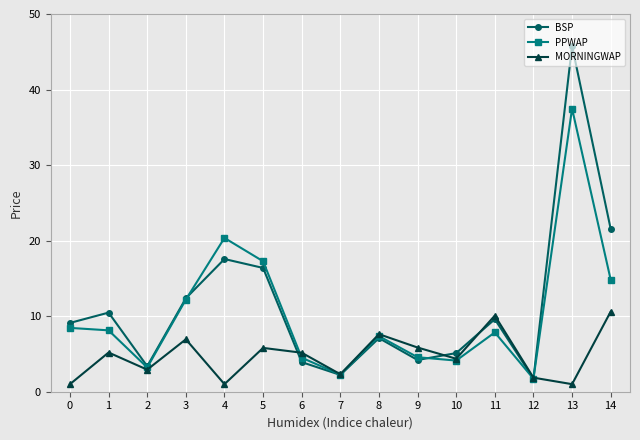

What is the difference between the second highest and minimum values in the PPWAP series?

18.6